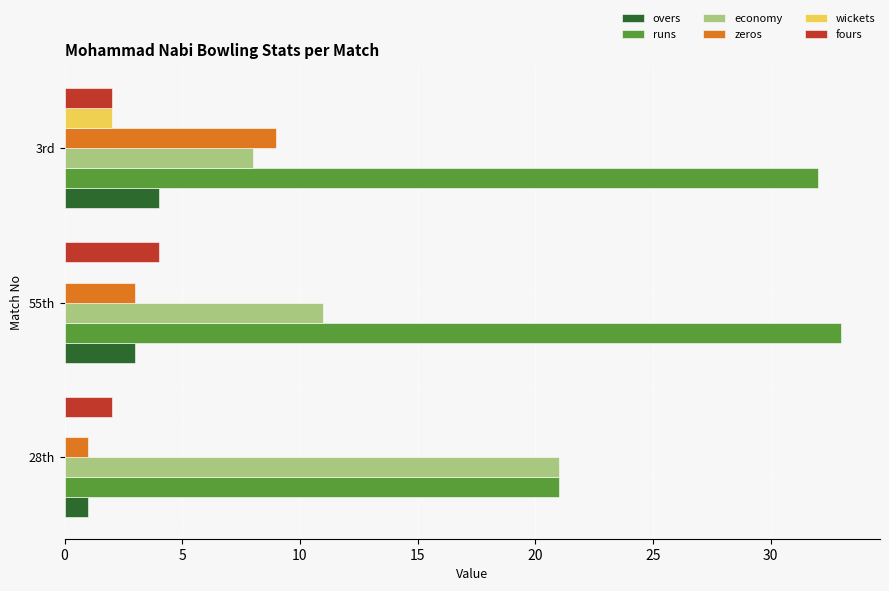

What is the sum of all economy values?

40